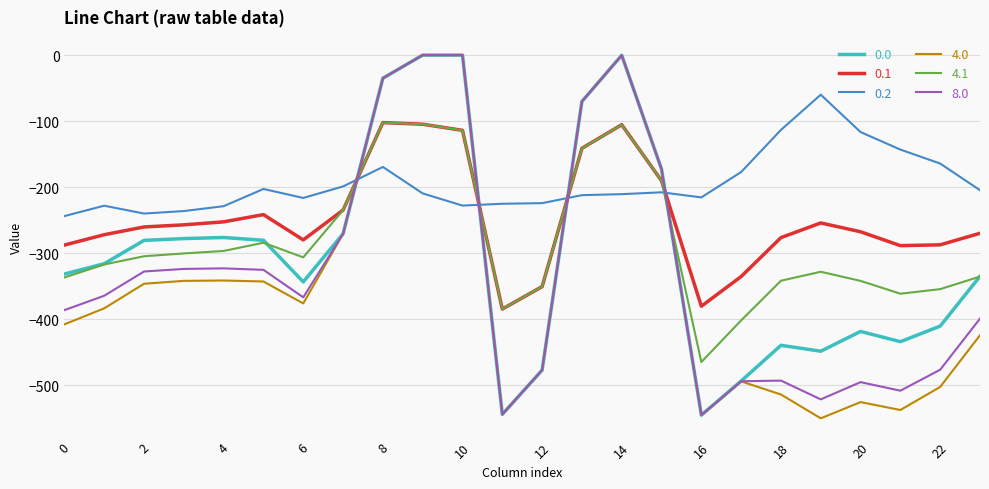

What is the smallest value displayed?

-550.3